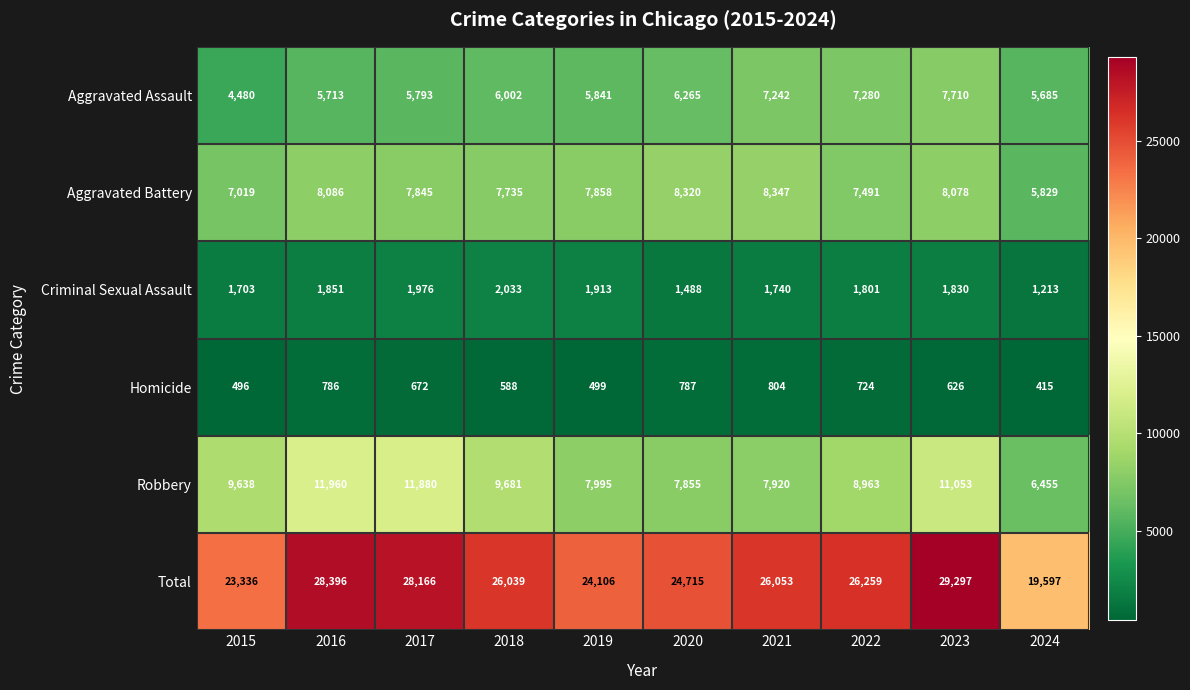

List the series in order of their peak value, highest first.

Total, Robbery, Aggravated Battery, Aggravated Assault, Criminal Sexual Assault, Homicide